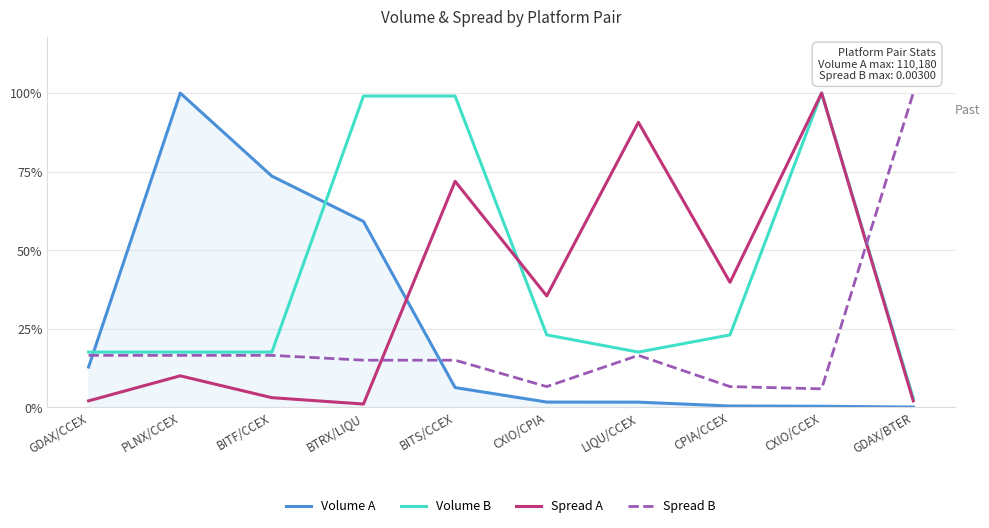

Which category has the lowest value in the Spread B series?

CXIO/CCEX